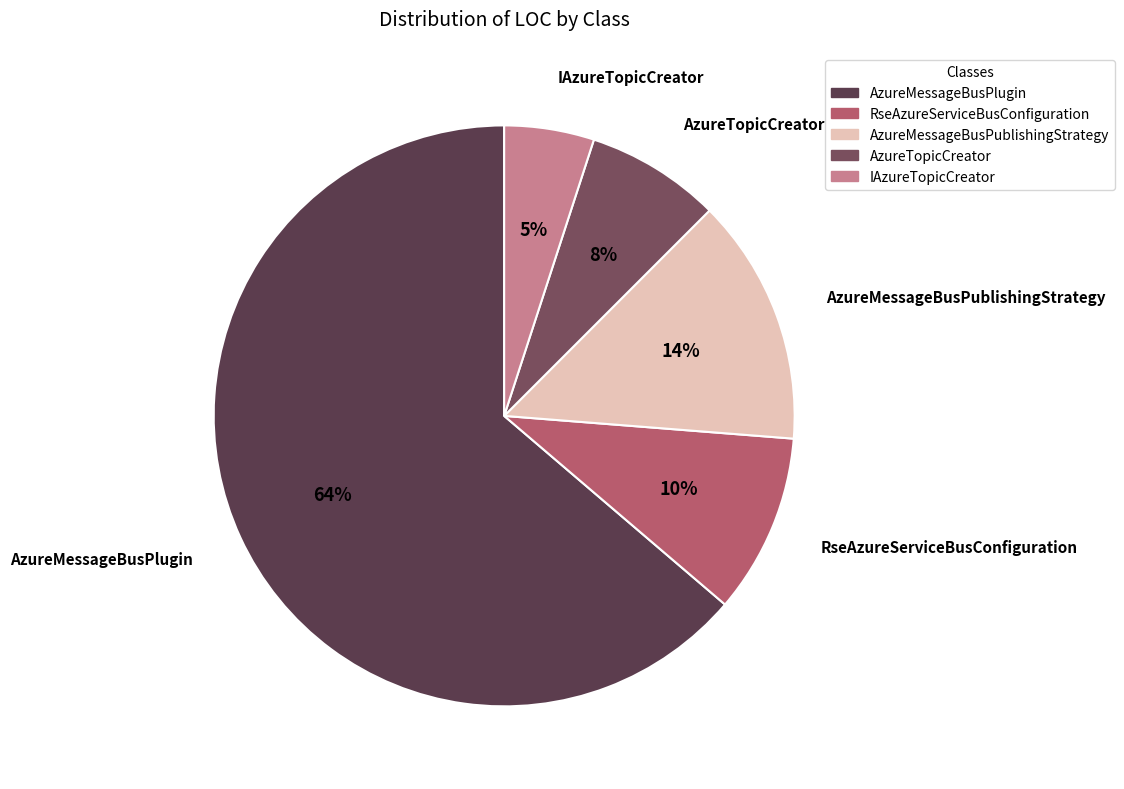

Is it true that AzureMessageBusPublishingStrategy is 6% of the pie?

False